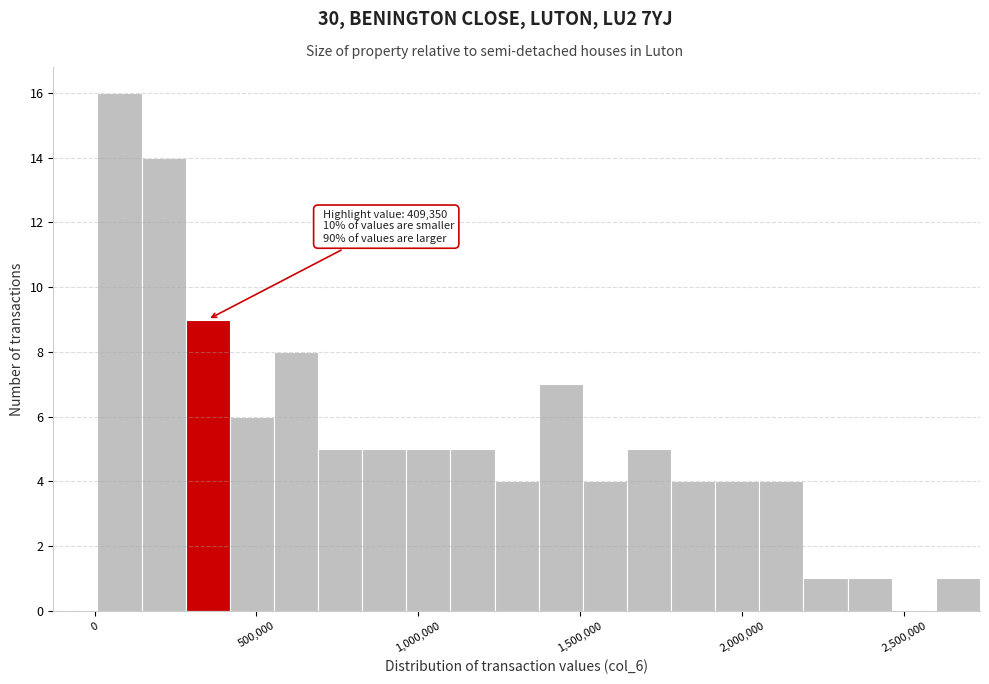

Around what value on the x-axis is the tallest bar? Give the approximate position of its centre, as read against the axis.

100000